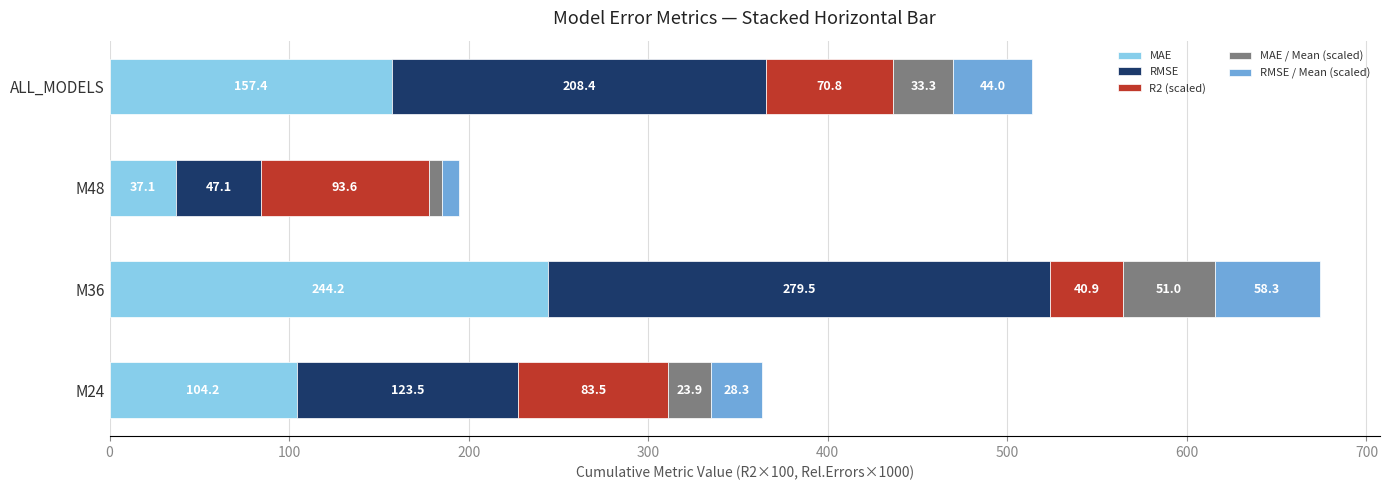

Read the MAE value at ALL_MODELS.

157.4